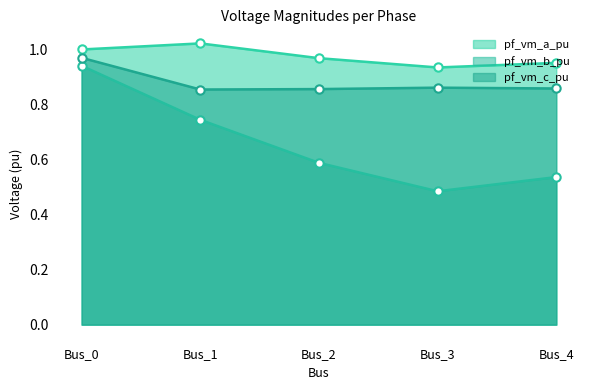

The value of pf_vm_b_pu at Bus_0 is 0.6. True or false?

False